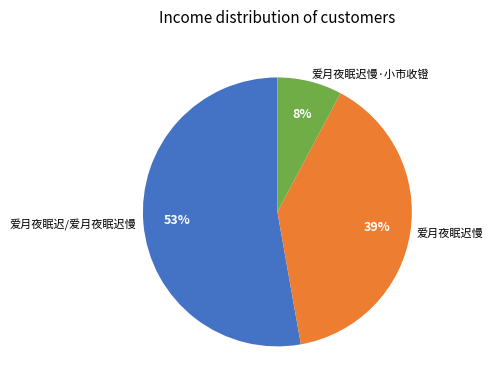

To the nearest percent, what is the difference between the largest and smallest slice percentages?

45%